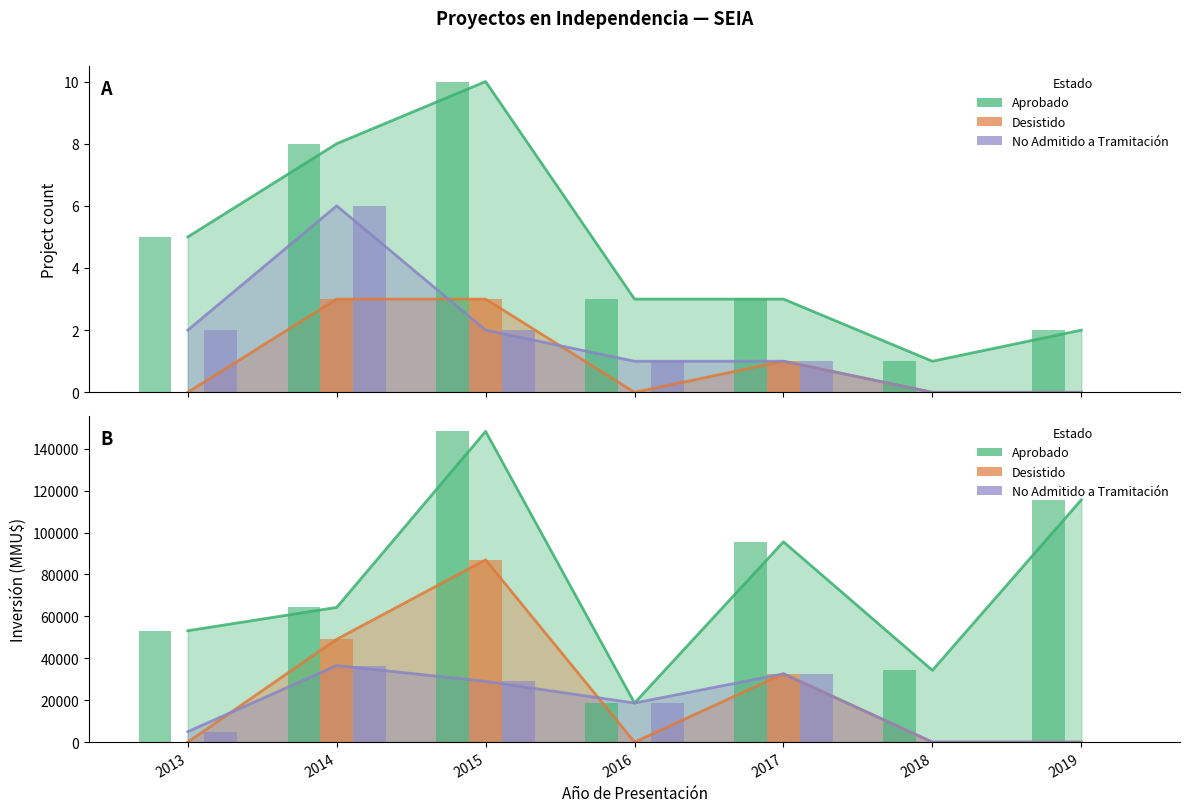

Reading left to right, transcribe all the data shown in this chart.

Aprobado: 5	8	10	3	3	1	2
Desistido: 0	3	3	0	1	0	0
No Admitido a Tramitación: 2	6	2	1	1	0	0